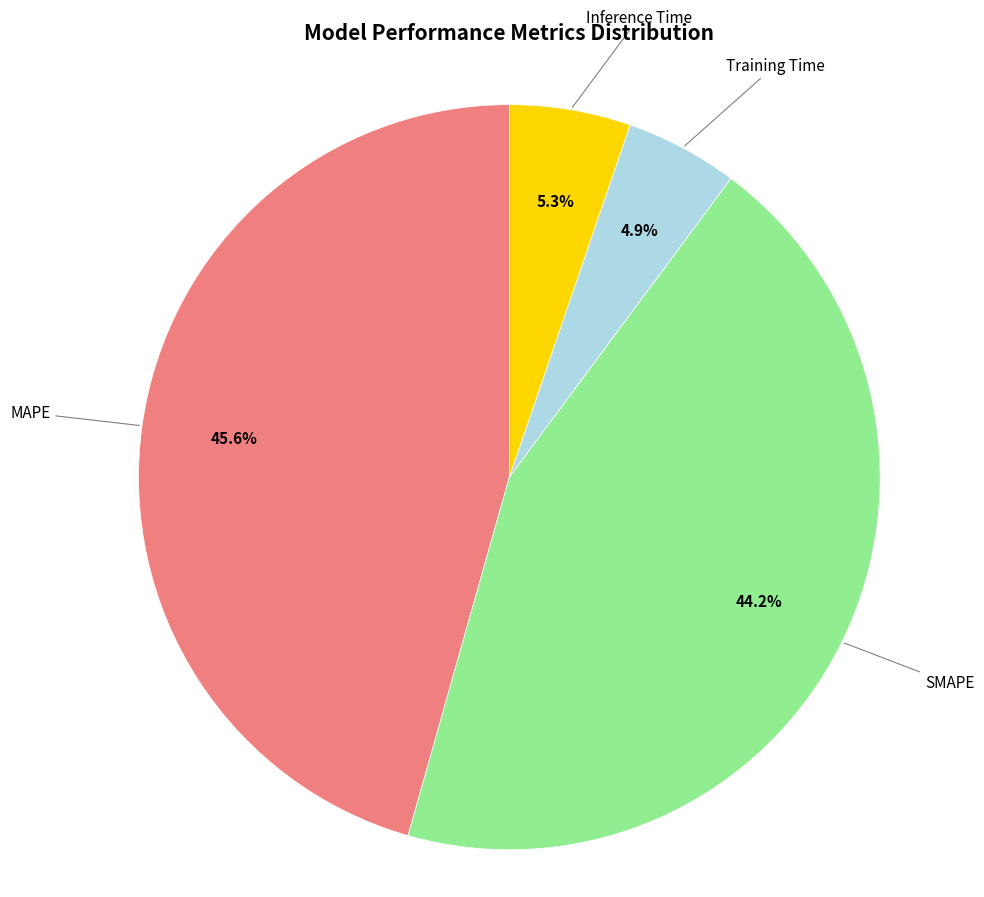

Does any single category account for the majority?

No